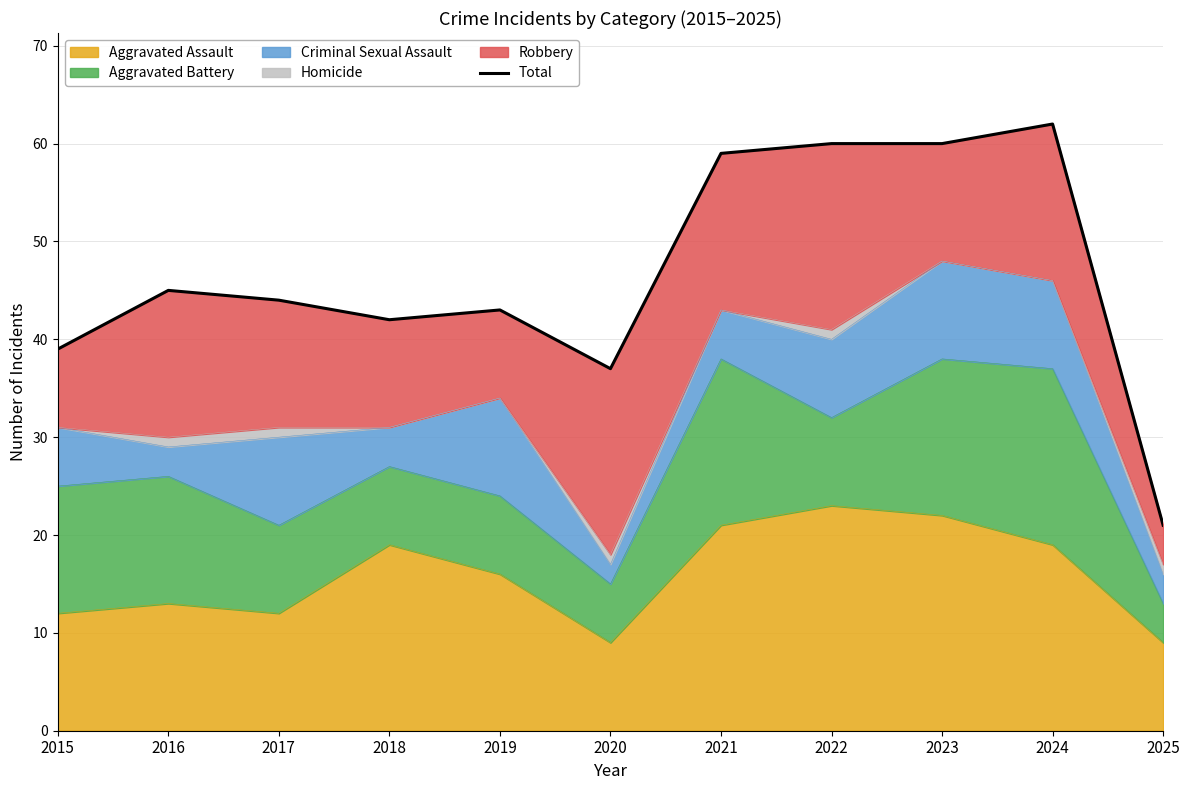

Is it true that the value at 2022 is 60?

True